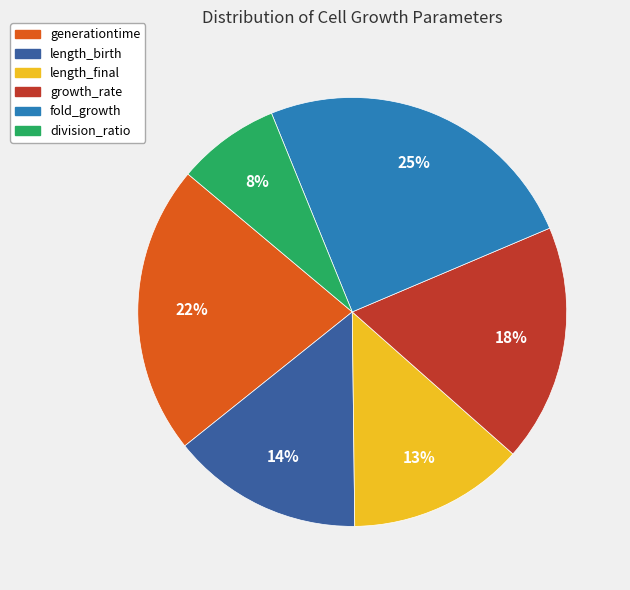

How many segments does this pie chart have?

6